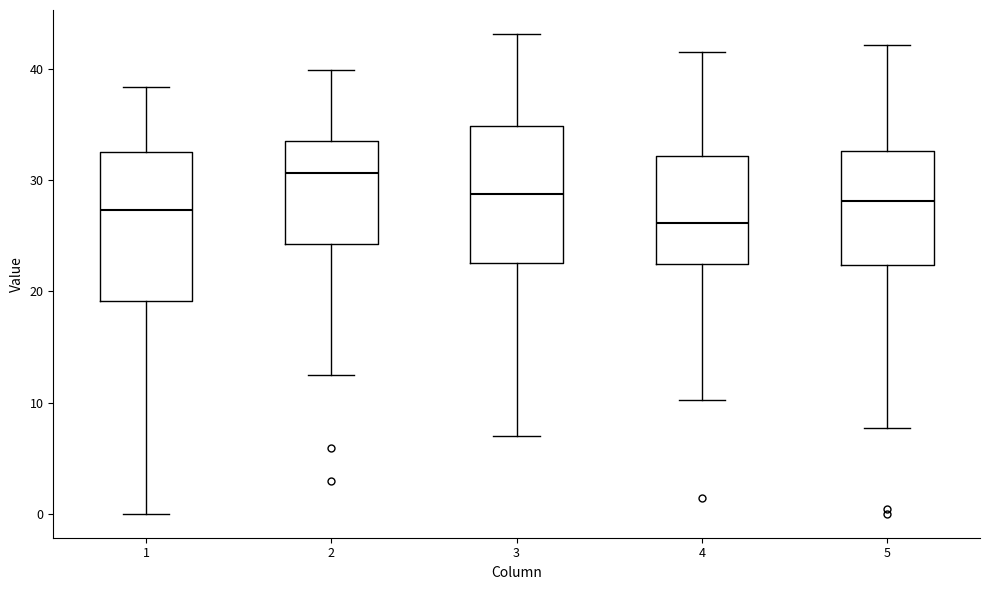

Reading left to right, read every box against the y-axis: the position of its median line, the range the box covers, and the ends of its whiskers. The values are not printed on the chart, so give them approximately, as read against the axis.

1: median 27, box 19 to 33, whiskers 0 to 38
2: median 31, box 24 to 34, whiskers 12 to 40
3: median 29, box 23 to 35, whiskers 7 to 43
4: median 26, box 22 to 32, whiskers 10 to 42
5: median 28, box 22 to 33, whiskers 8 to 42